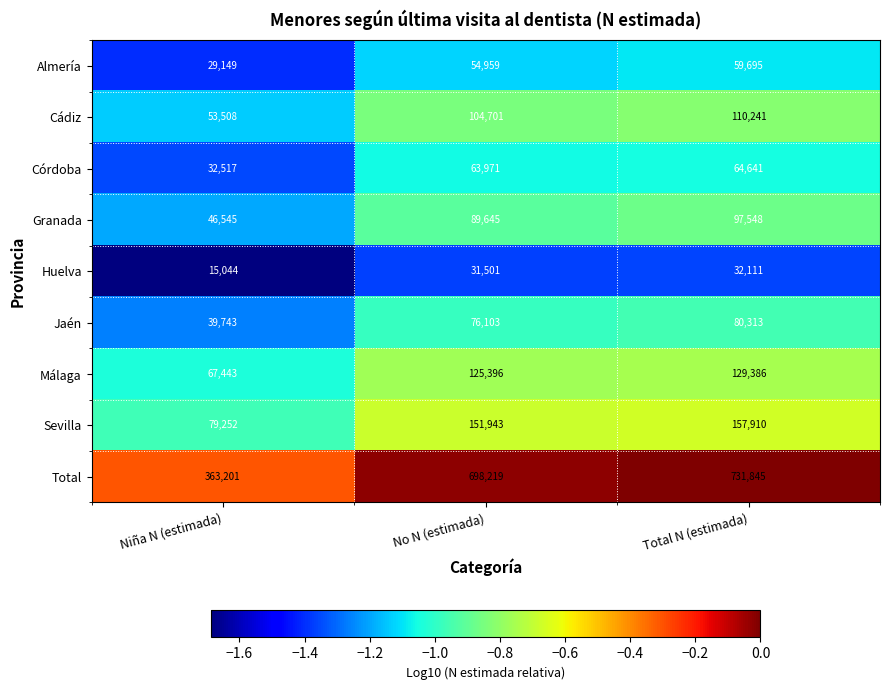

At which category is the sum across all series the highest?

Total N (estimada)